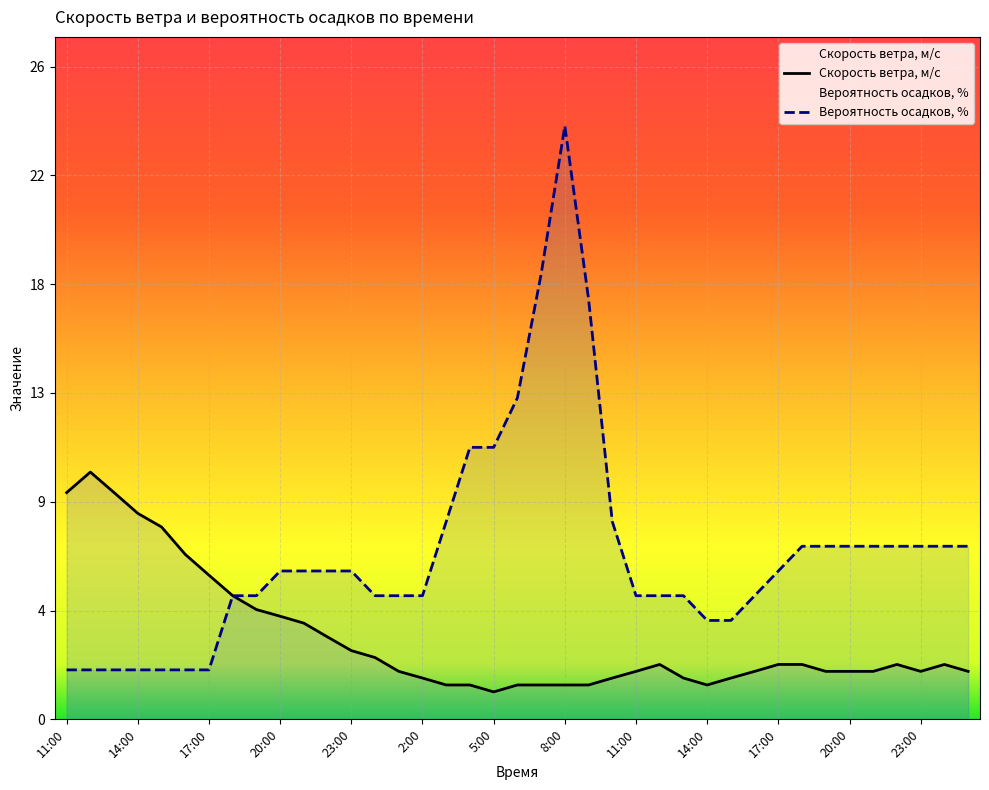

True or false: Скорость ветра, м/c and Вероятность осадков, % intersect in this chart.

False